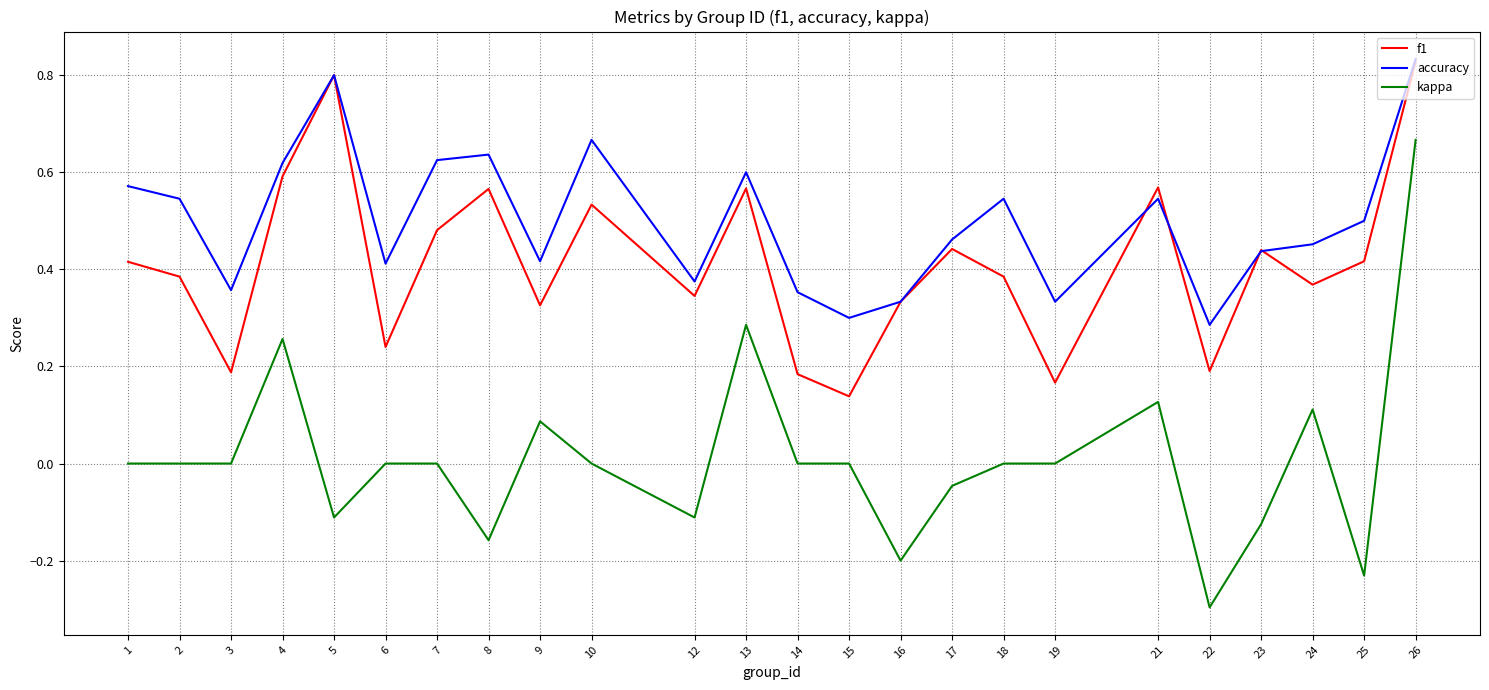

How many accuracy values are between 0 and 1?

24